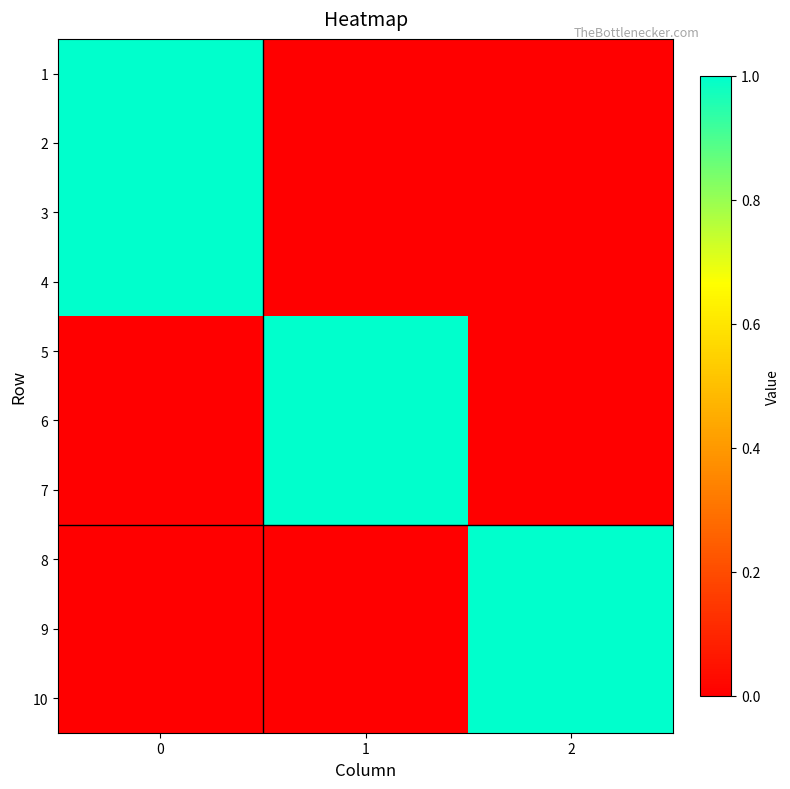

What is the maximum value shown in the chart?

1